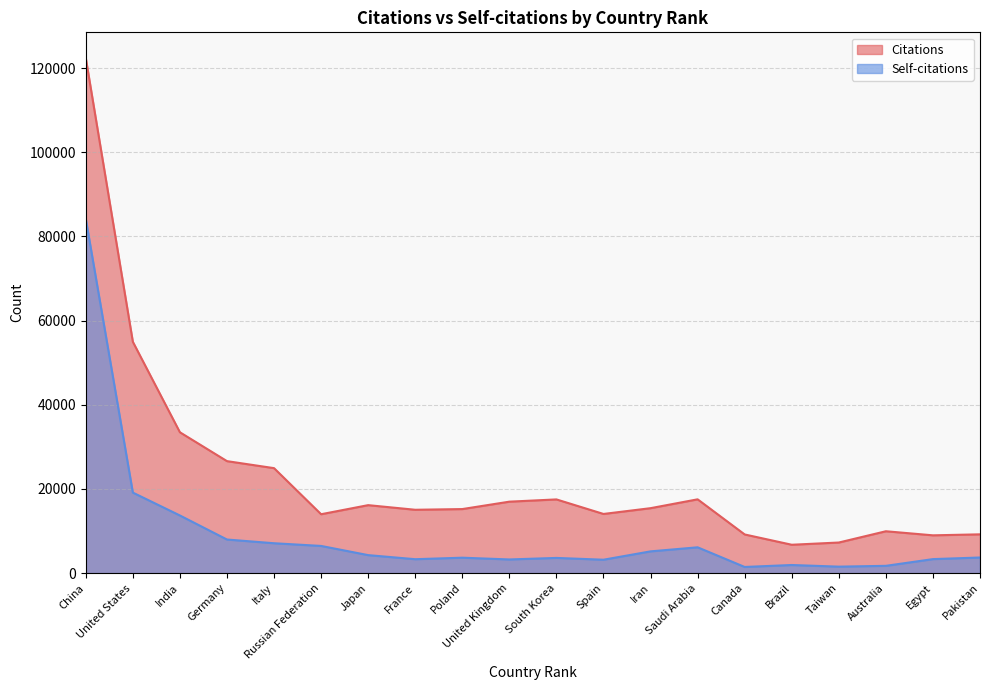

Which has a higher value, Poland or Saudi Arabia?

Saudi Arabia